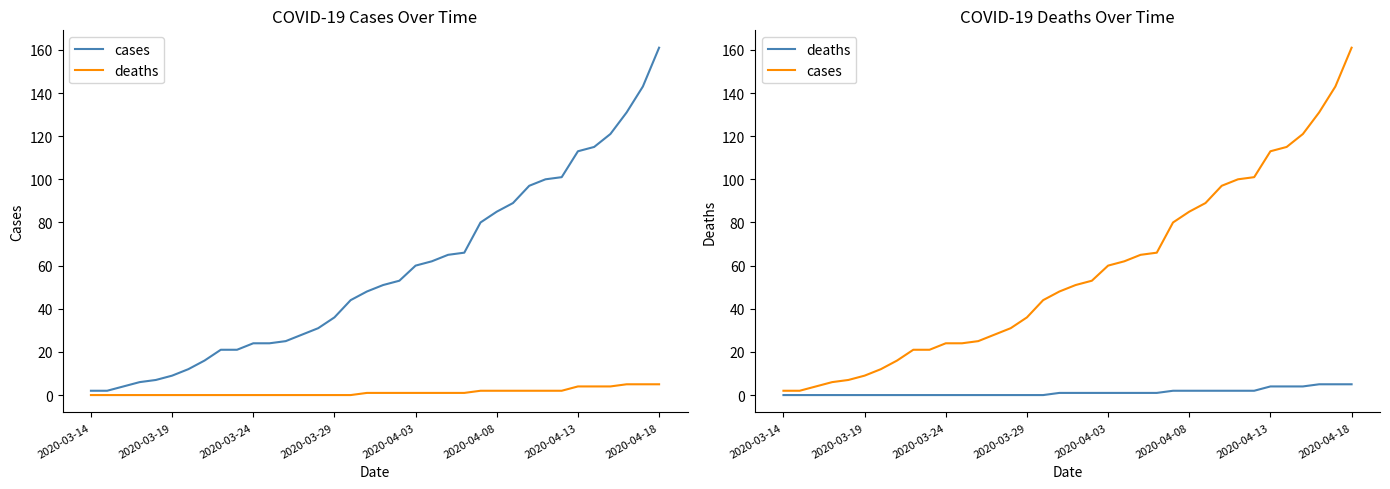

What are all the series names shown in the legend?

cases, deaths